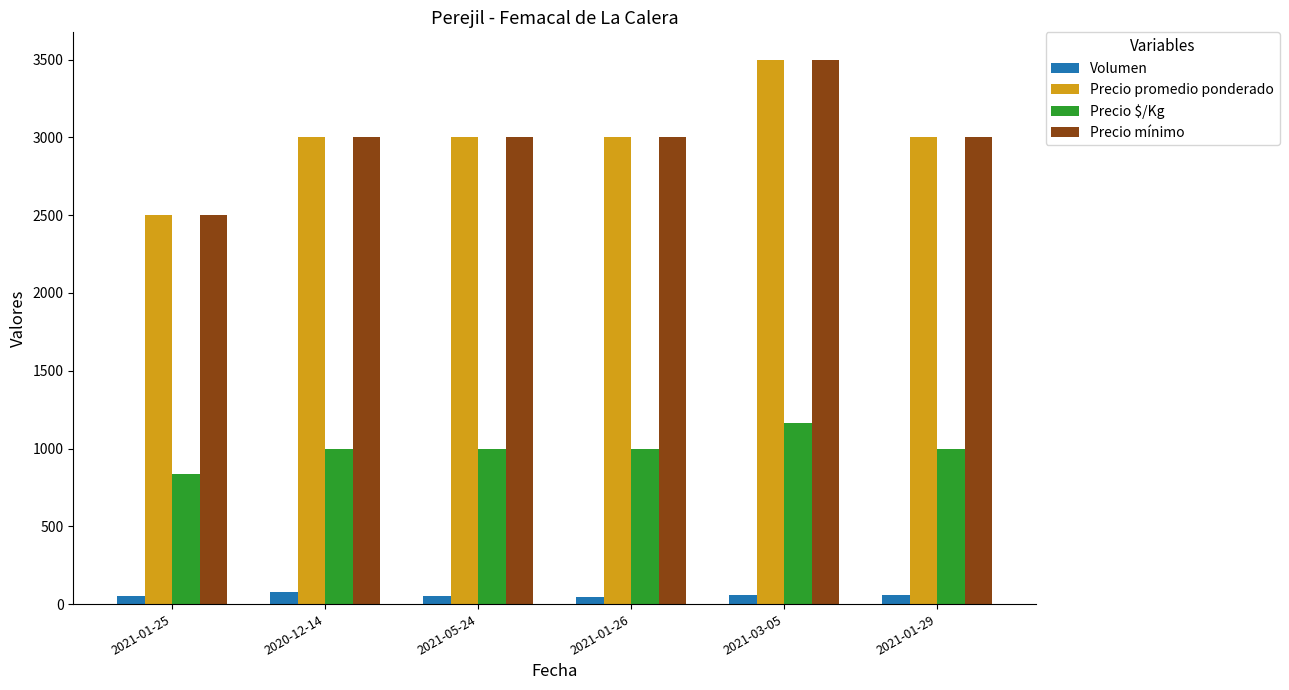

Is the value of Precio promedio ponderado at 2021-01-26 greater than the value of Volumen at 2021-01-25?

Yes